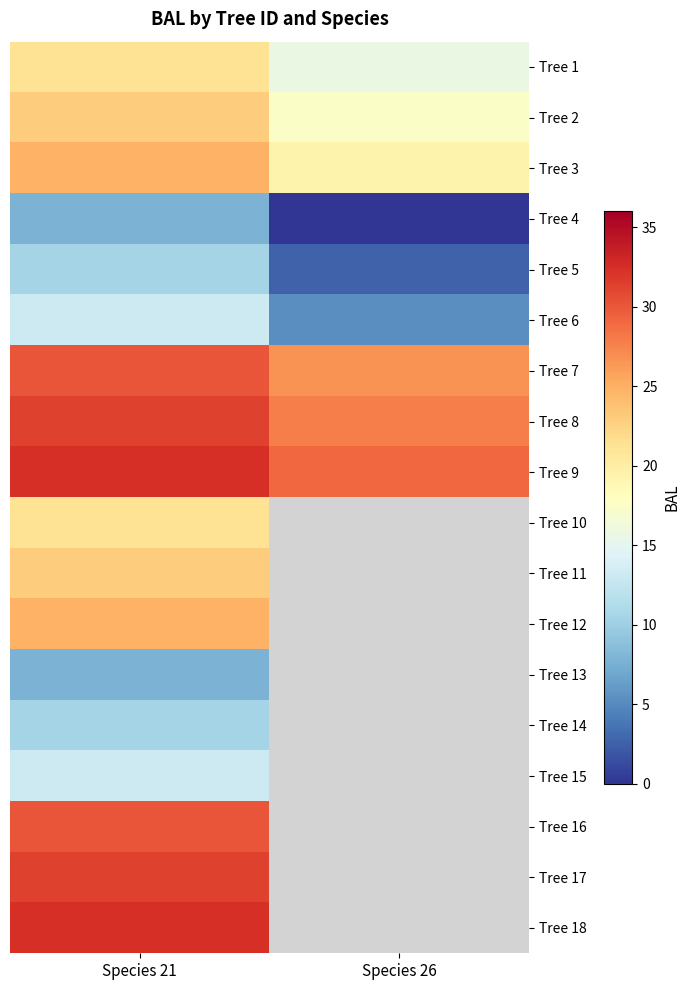

Between Species 26 and Species 21, which is larger?

Species 21